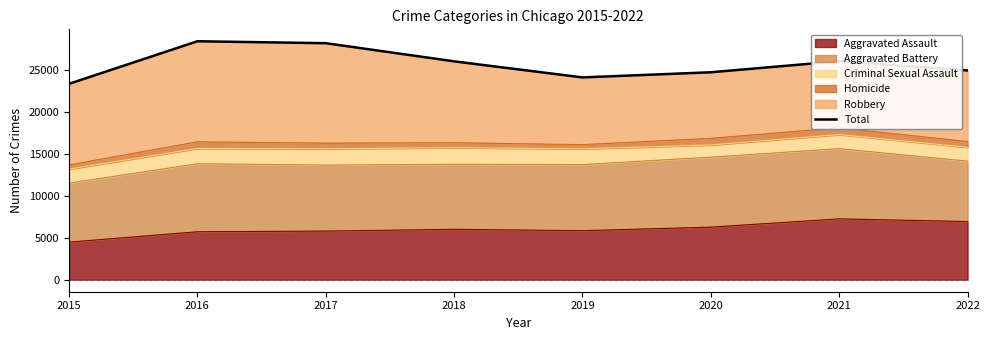

At which category does the chart reach its minimum across all series?

2015